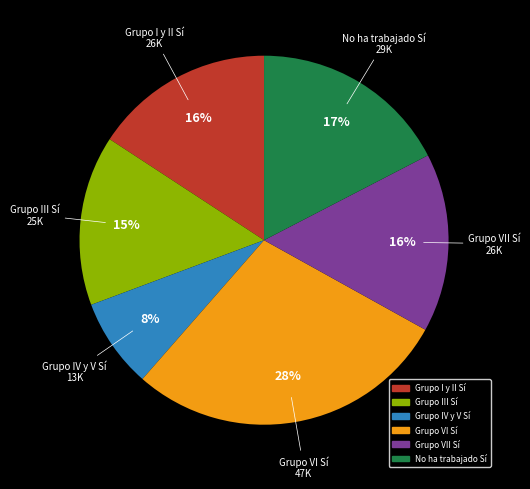

Is there a majority slice in this chart?

No